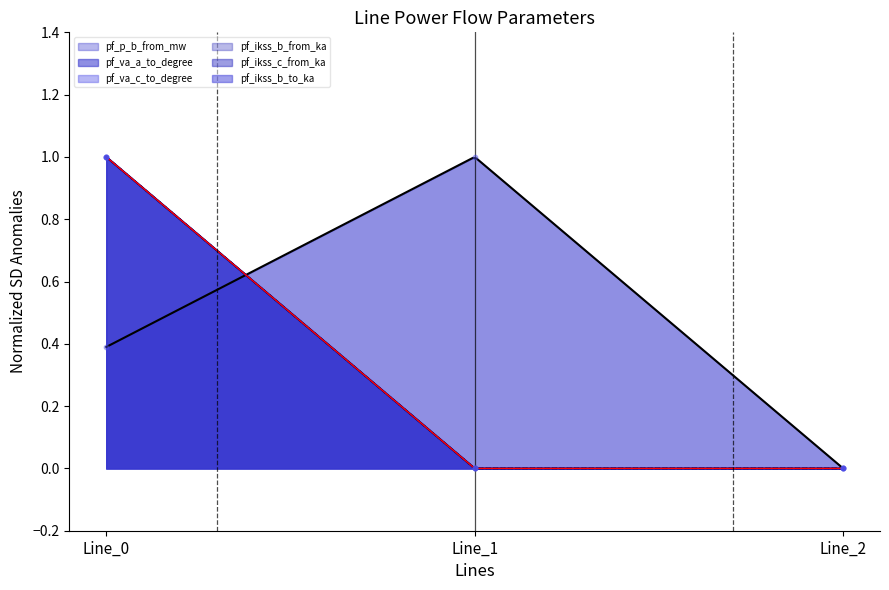

At which category is the sum across all series the highest?

Line_0